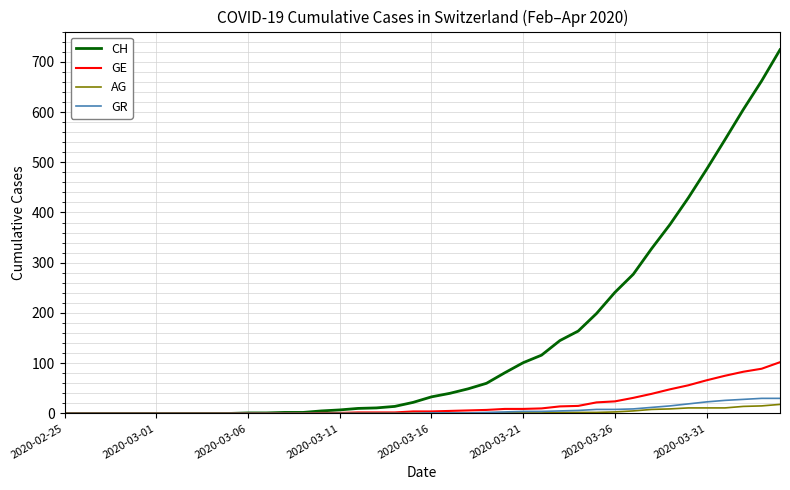

Which series has the largest total across all categories?

CH